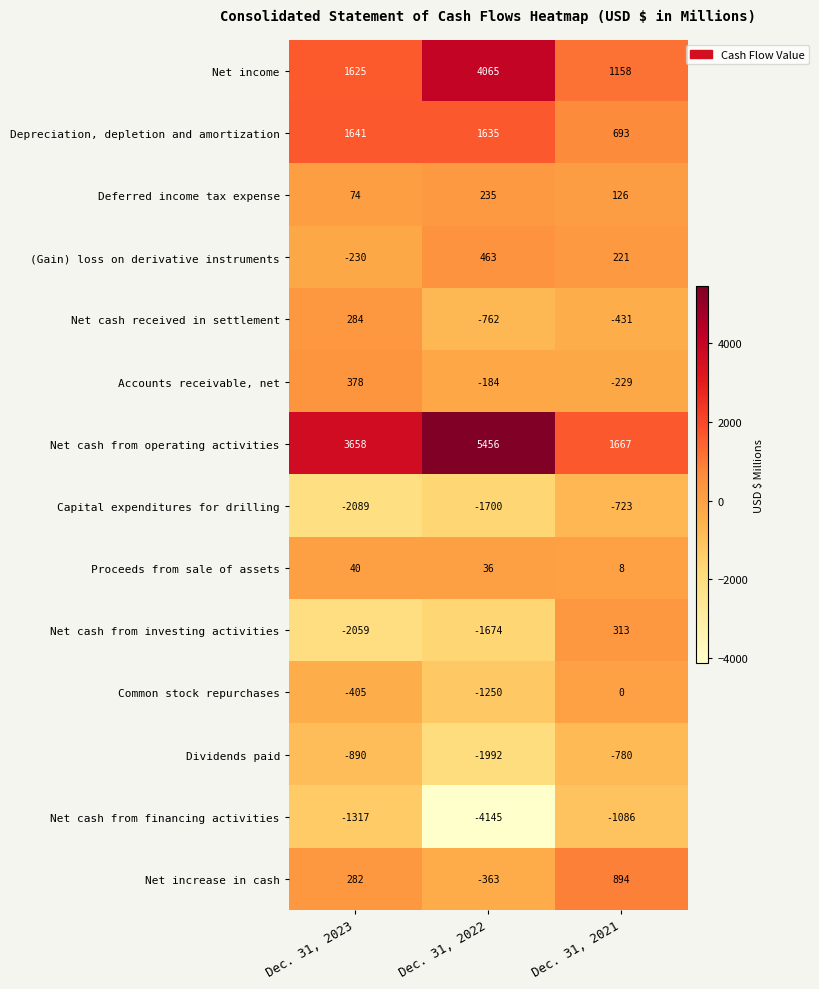

What value does the Capital expenditures for drilling series have at Dec. 31, 2021, to the nearest 100?

-700